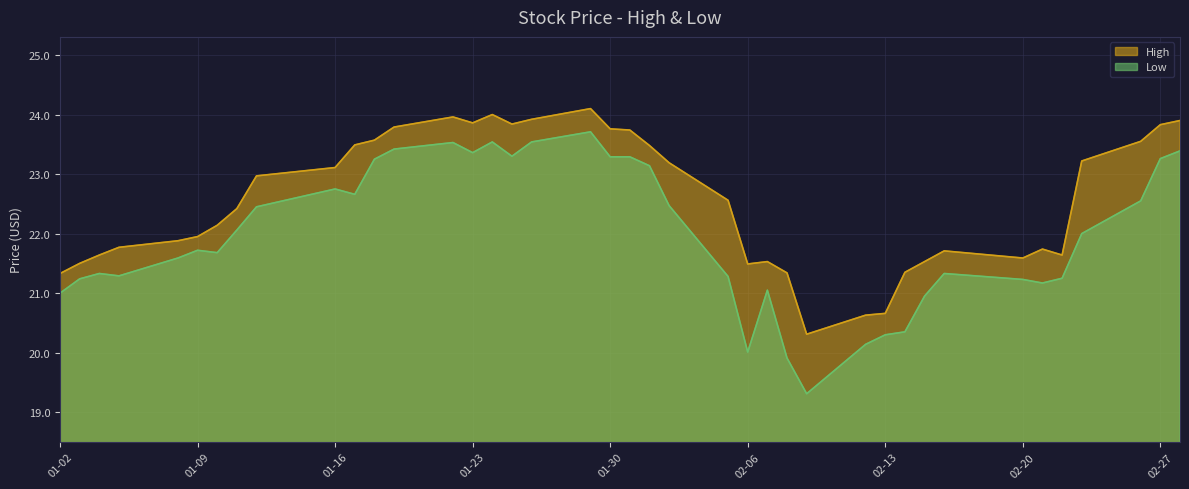

List the series in order of their peak value, highest first.

High, Low